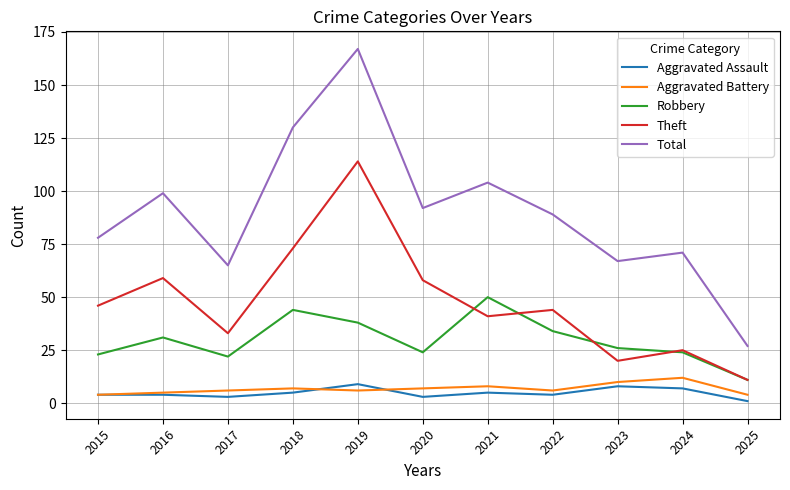

True or false: Aggravated Assault has a value of 8 at 2023.

True